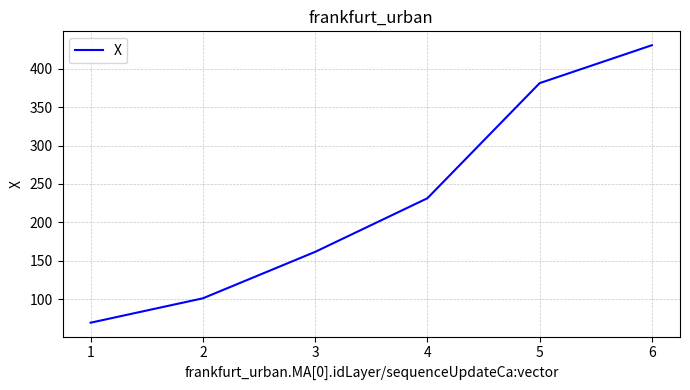

What is the sum of all values?

1375.2